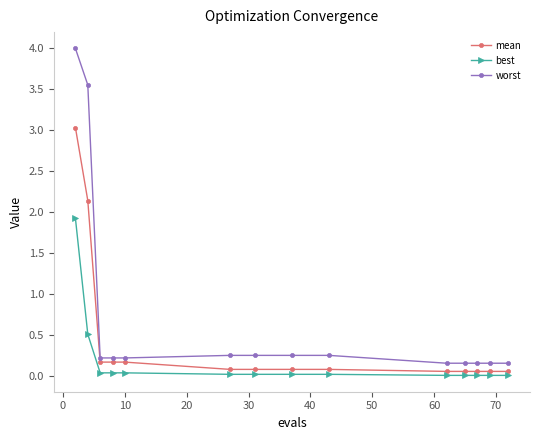

What is the maximum value for worst?

4.0